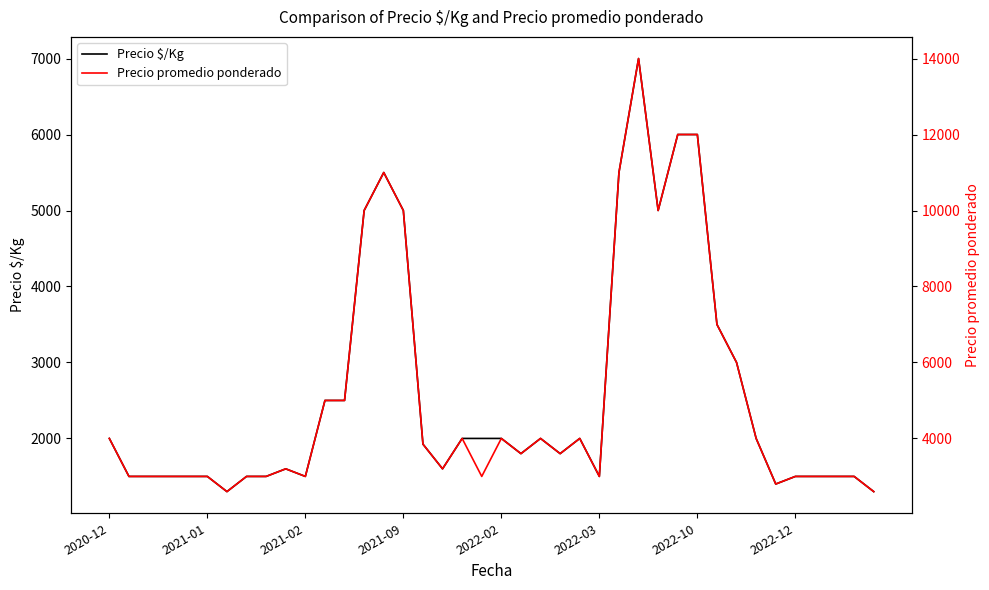

At which category is the sum across all series the highest?

27